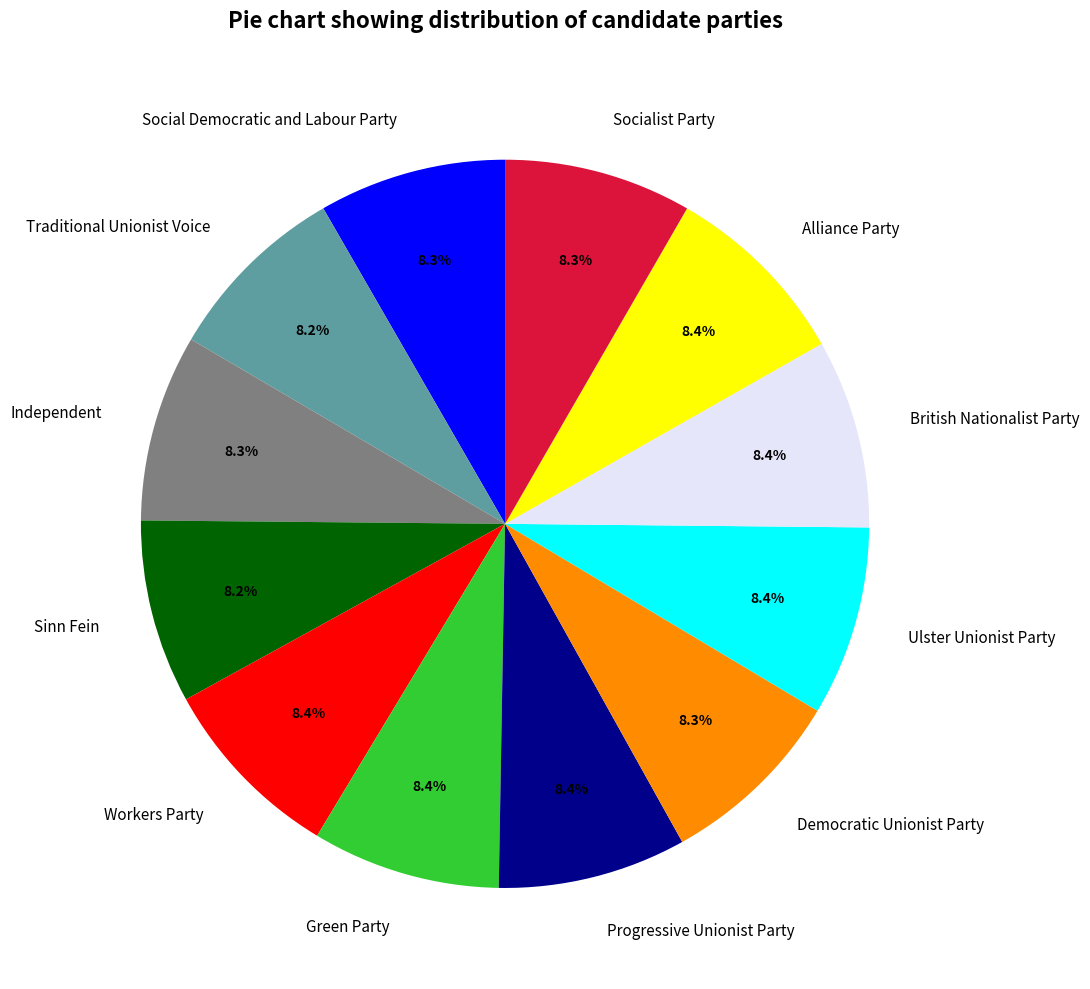

Is the sum of Sinn Fein and Social Democratic and Labour Party greater than half?

No